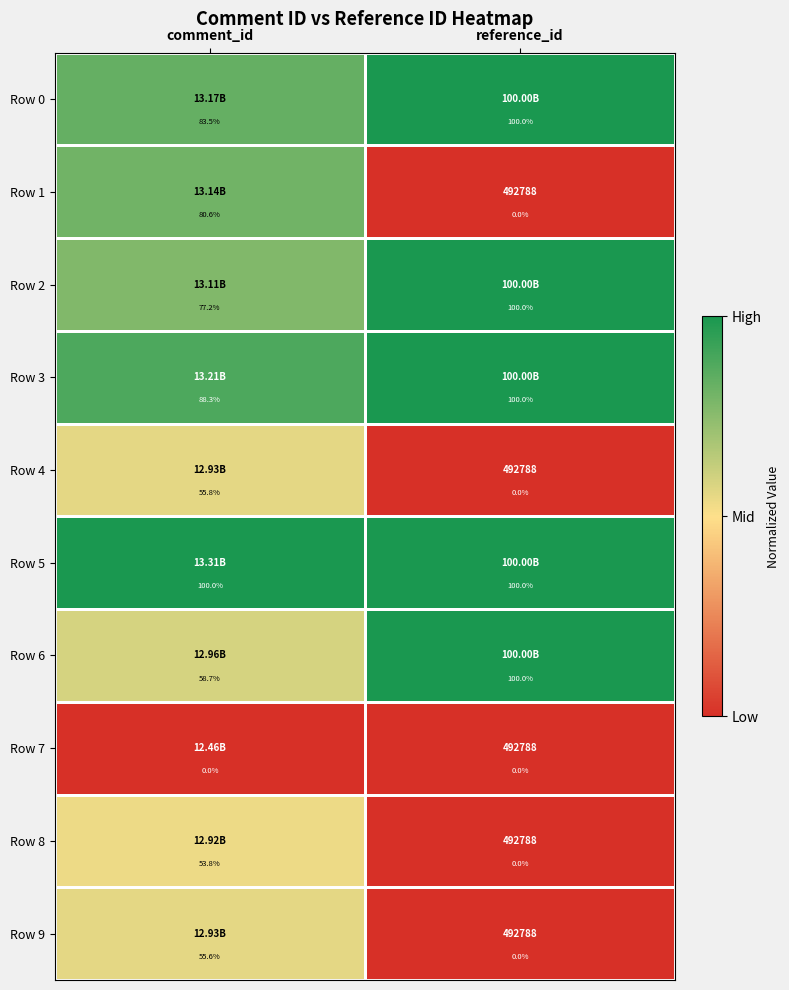

Count the number of categories in the chart.

2